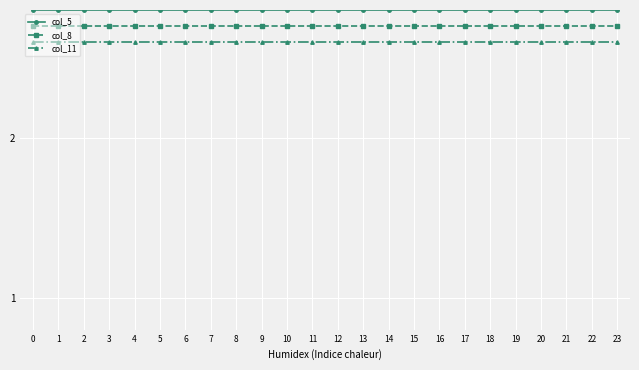

Reading left to right, extract all data points from this chart.

col_5: 2.8	2.8	2.8	2.8	2.8	2.8	2.8	2.8	2.8	2.8	2.8	2.8	2.8	2.8	2.8	2.8	2.8	2.8	2.8	2.8	2.8	2.8	2.8	2.8
col_8: 2.7	2.7	2.7	2.7	2.7	2.7	2.7	2.7	2.7	2.7	2.7	2.7	2.7	2.7	2.7	2.7	2.7	2.7	2.7	2.7	2.7	2.7	2.7	2.7
col_11: 2.6	2.6	2.6	2.6	2.6	2.6	2.6	2.6	2.6	2.6	2.6	2.6	2.6	2.6	2.6	2.6	2.6	2.6	2.6	2.6	2.6	2.6	2.6	2.6